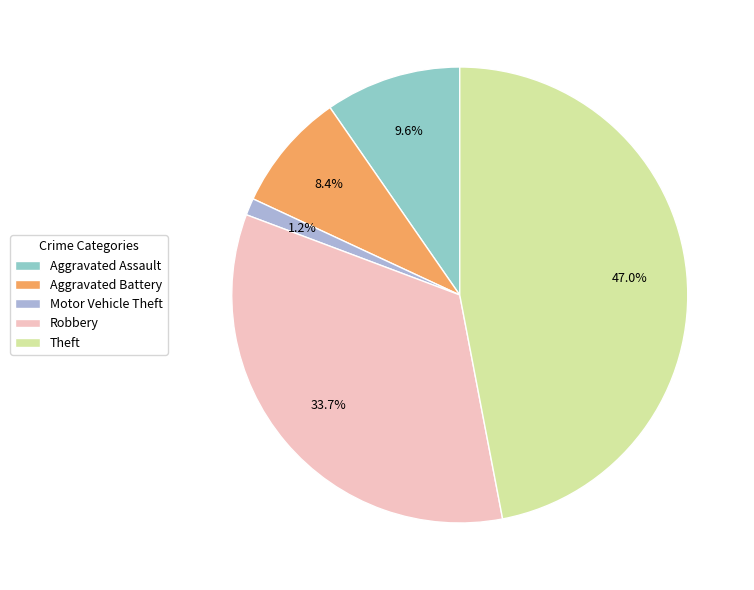

How many slices are in this pie chart?

5